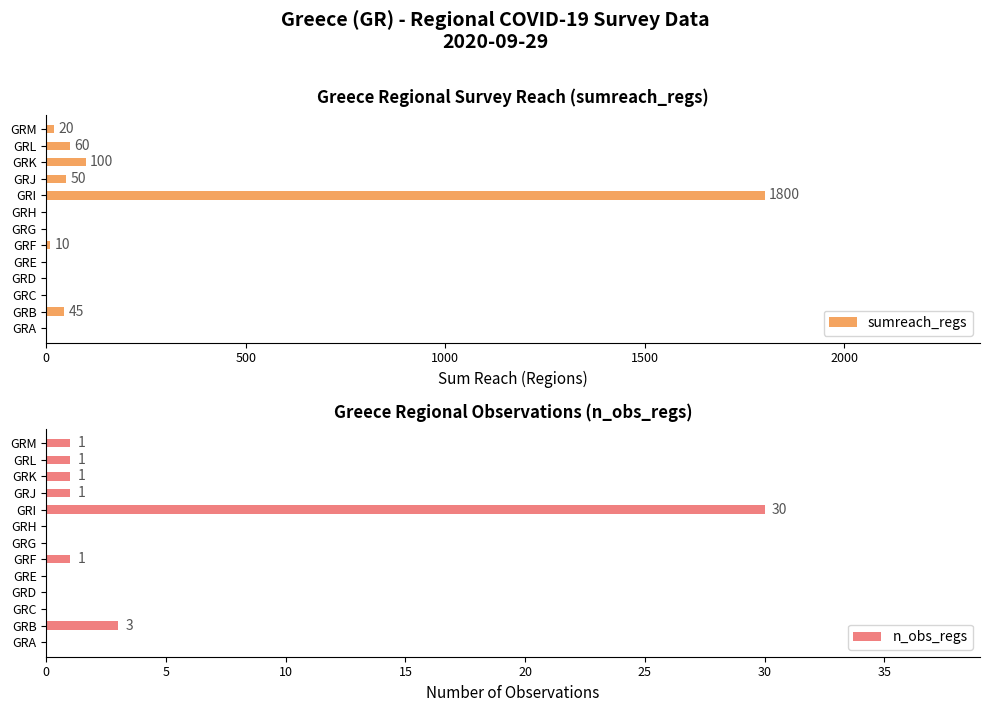

How many categories are shown in the chart?

13